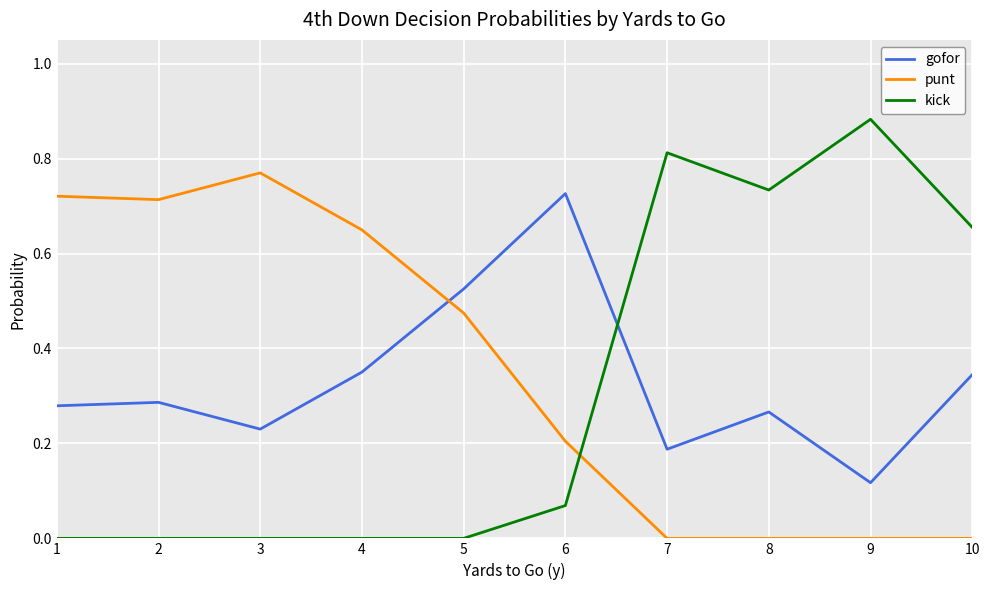

Which series changed the most between 5 and 8?

kick